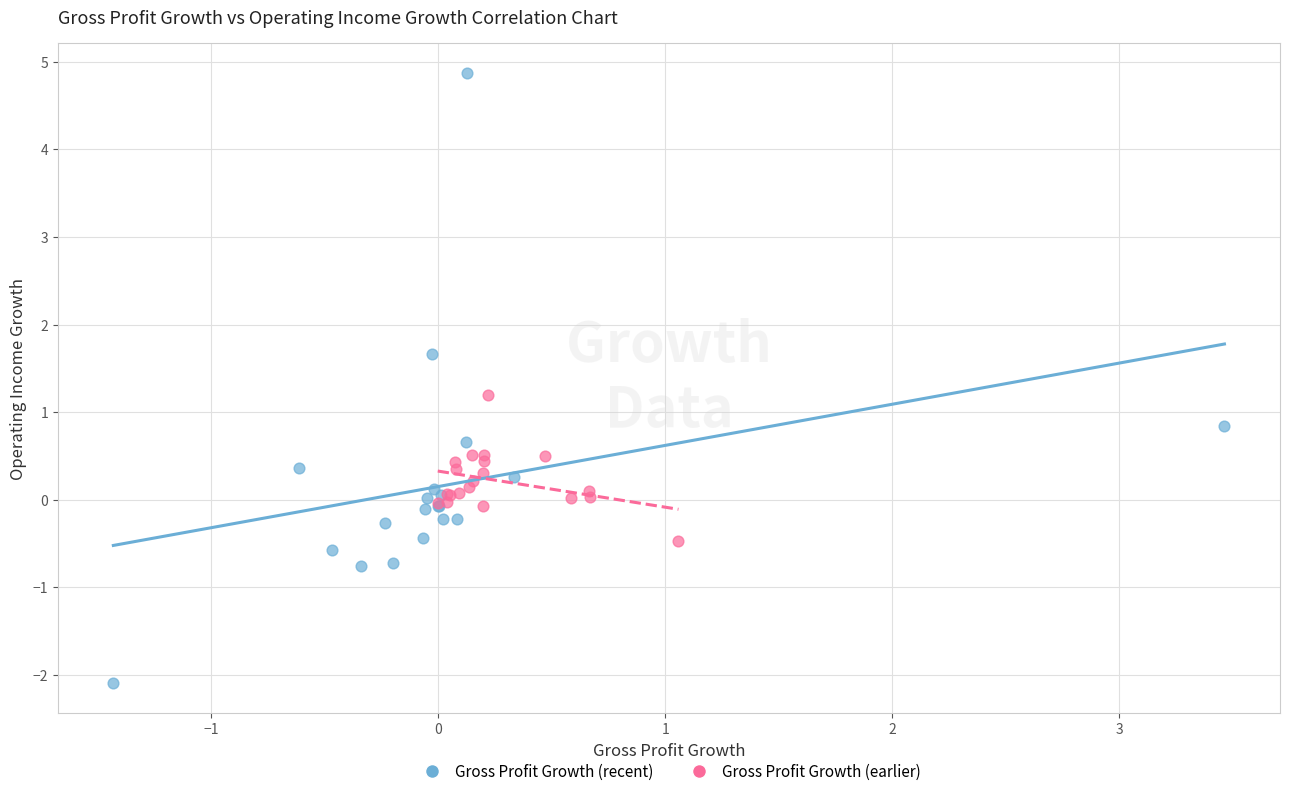

Which series has the largest Y range (max minus min)?

Gross Profit Growth (recent)